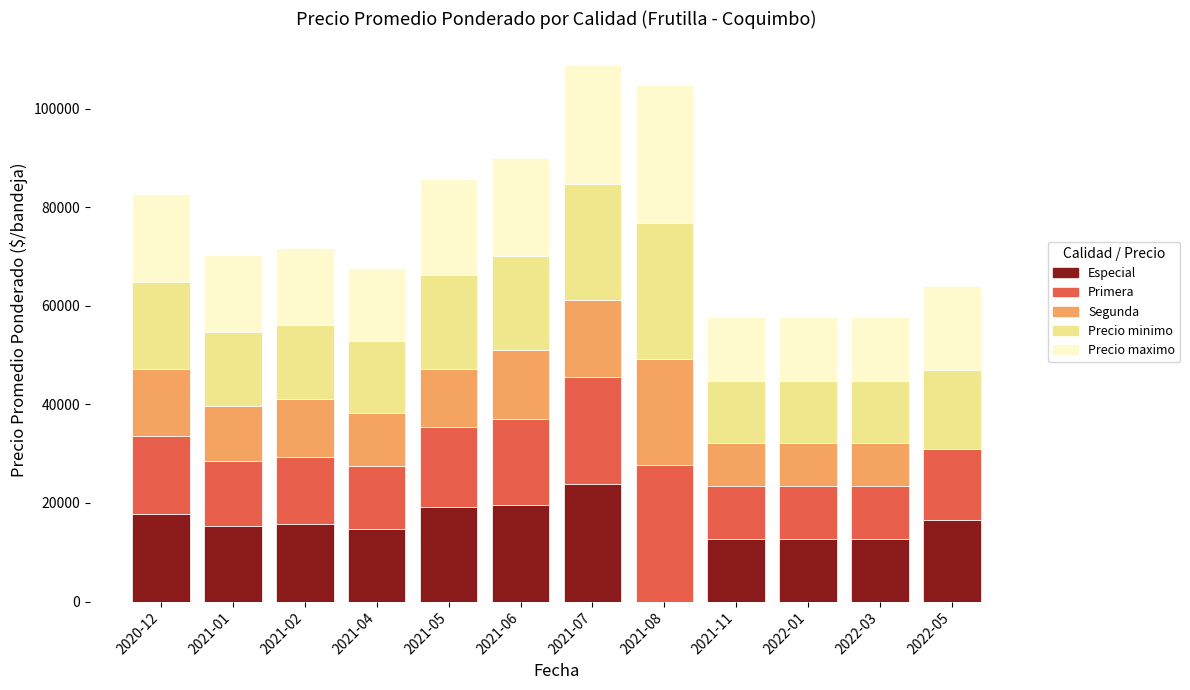

Which category has the highest value in the Especial series?

2021-07